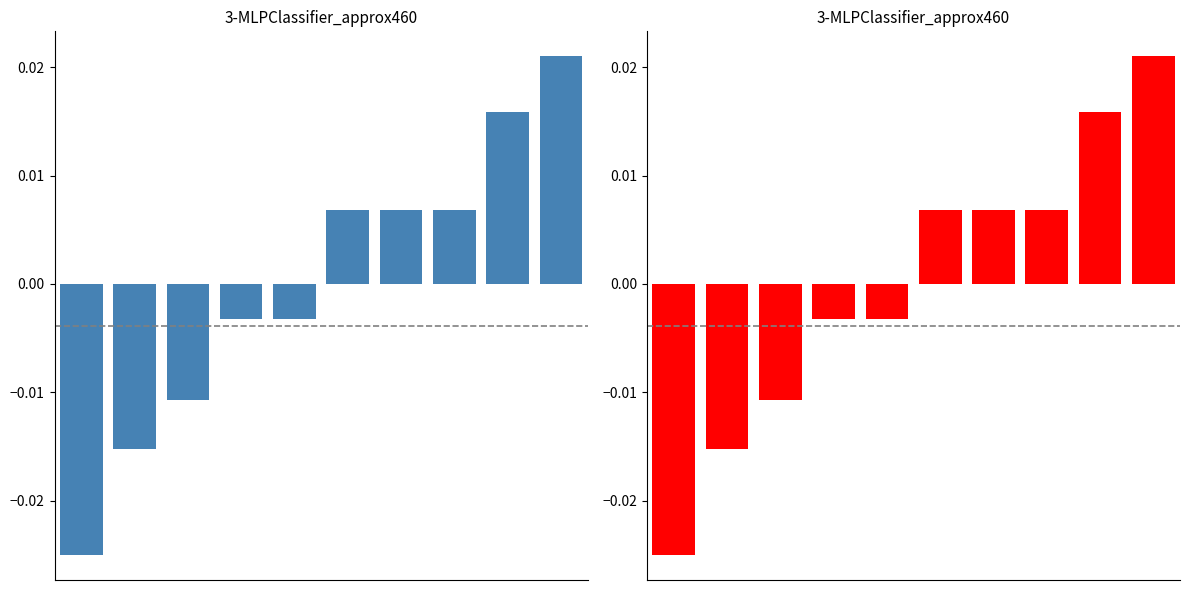

The chart shows a value of -0.0 at 0. True or false?

True